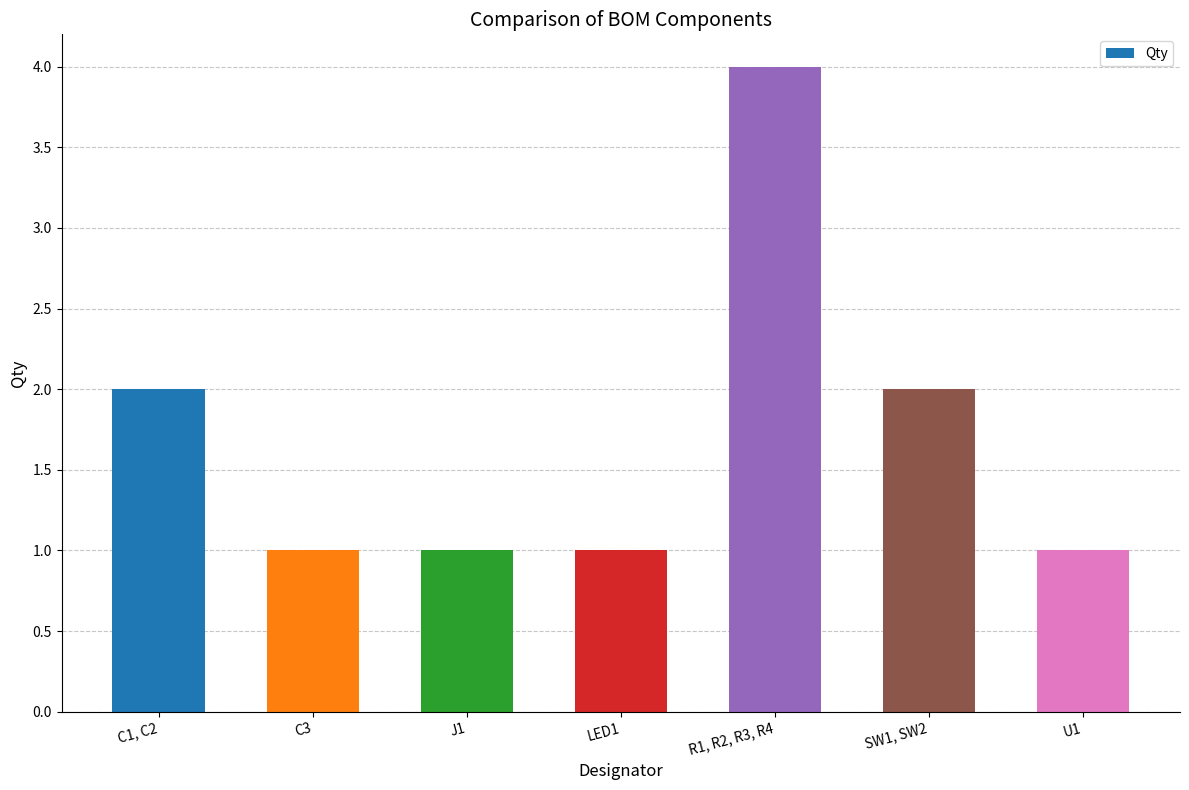

The value at R1, R2, R3, R4 is 2. True or false?

False